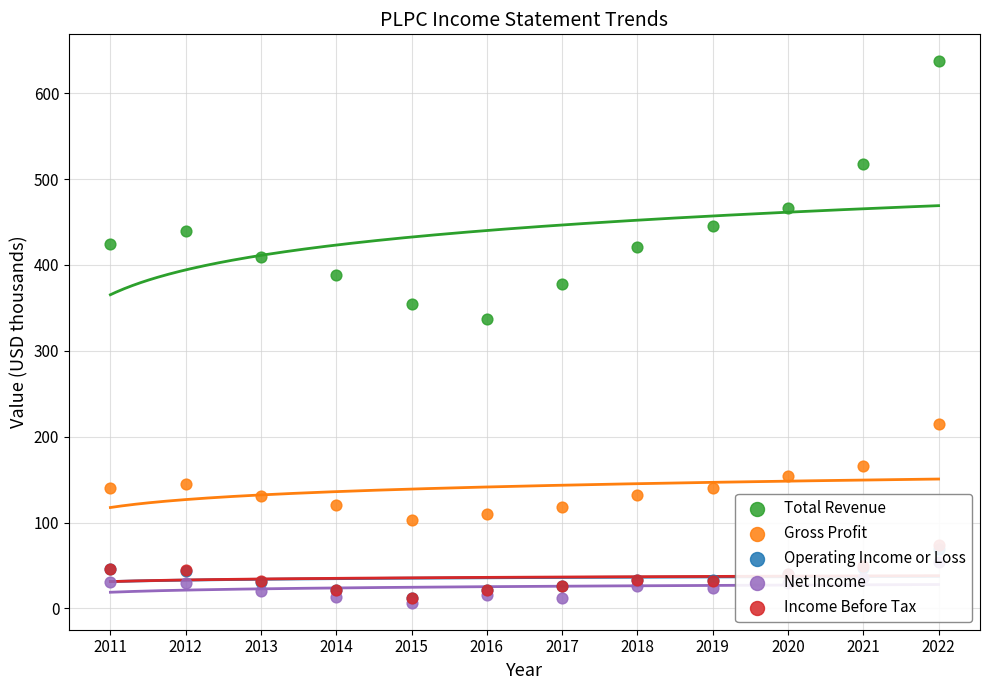

Is the value of Net Income at 2022 greater than the value of Gross Profit at 2019?

No